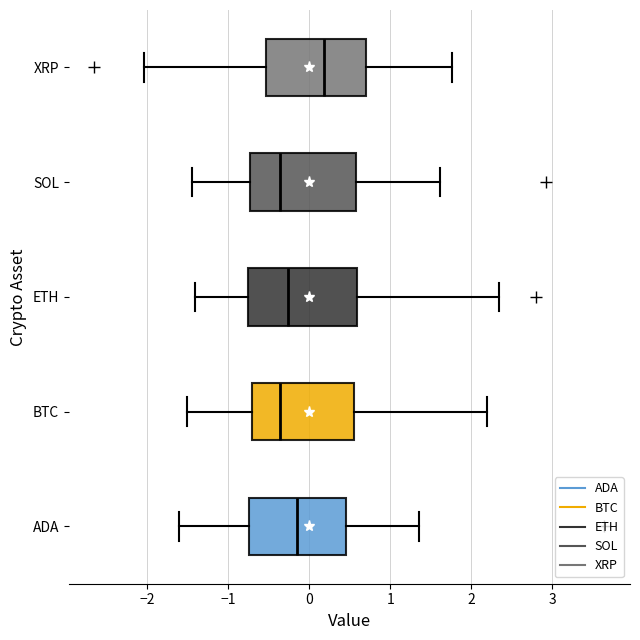

Reading bottom to top, read every box against the x-axis: the position of its median line, the range the box covers, and the ends of its whiskers. The values are not printed on the chart, so give them approximately, as read against the axis.

ADA: median -0.2, box -0.7 to 0.5, whiskers -1.6 to 1.3
BTC: median -0.4, box -0.7 to 0.6, whiskers -1.5 to 2.2
ETH: median -0.3, box -0.8 to 0.6, whiskers -1.4 to 2.3
SOL: median -0.4, box -0.7 to 0.6, whiskers -1.4 to 1.6
XRP: median 0.2, box -0.5 to 0.7, whiskers -2.0 to 1.8